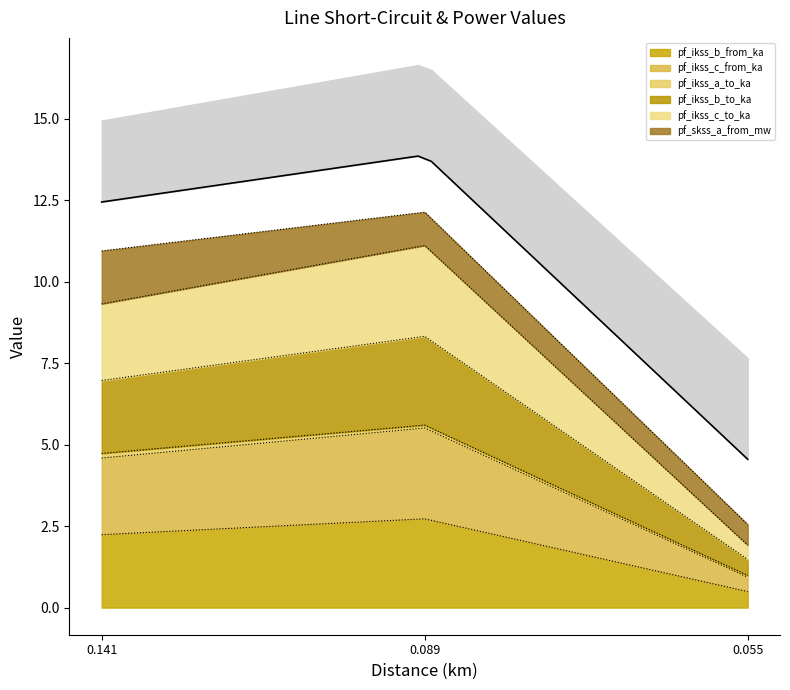

List the labels in order of pf_ikss_b_from_ka value, largest first.

0.089, 0.141, 0.055